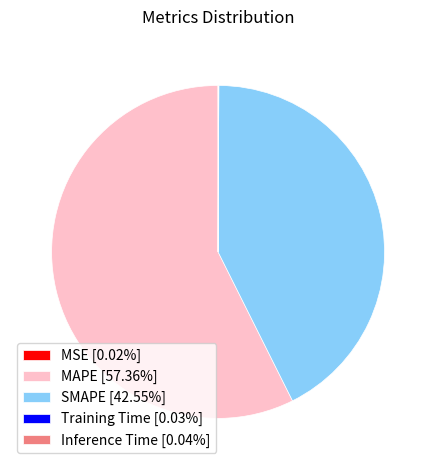

Is there a majority slice in this chart?

Yes